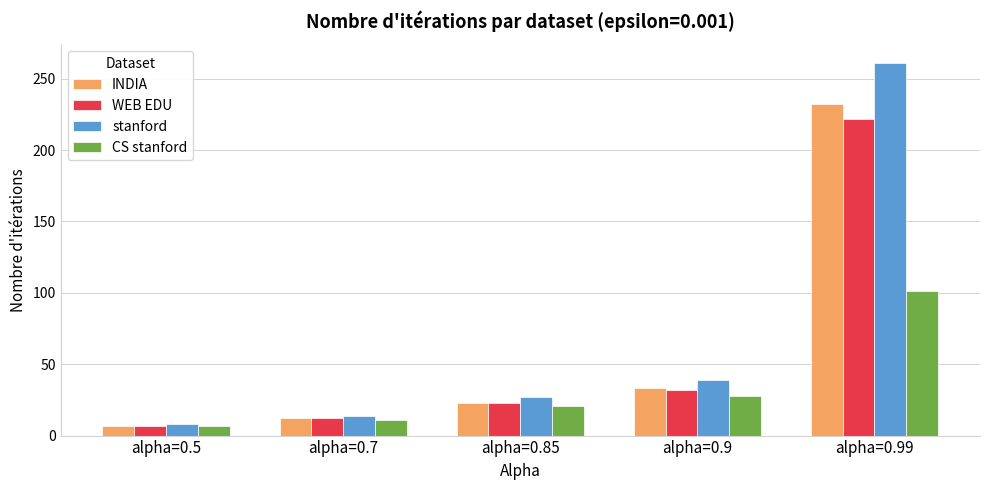

At how many categories does at least one series exceed 214?

1